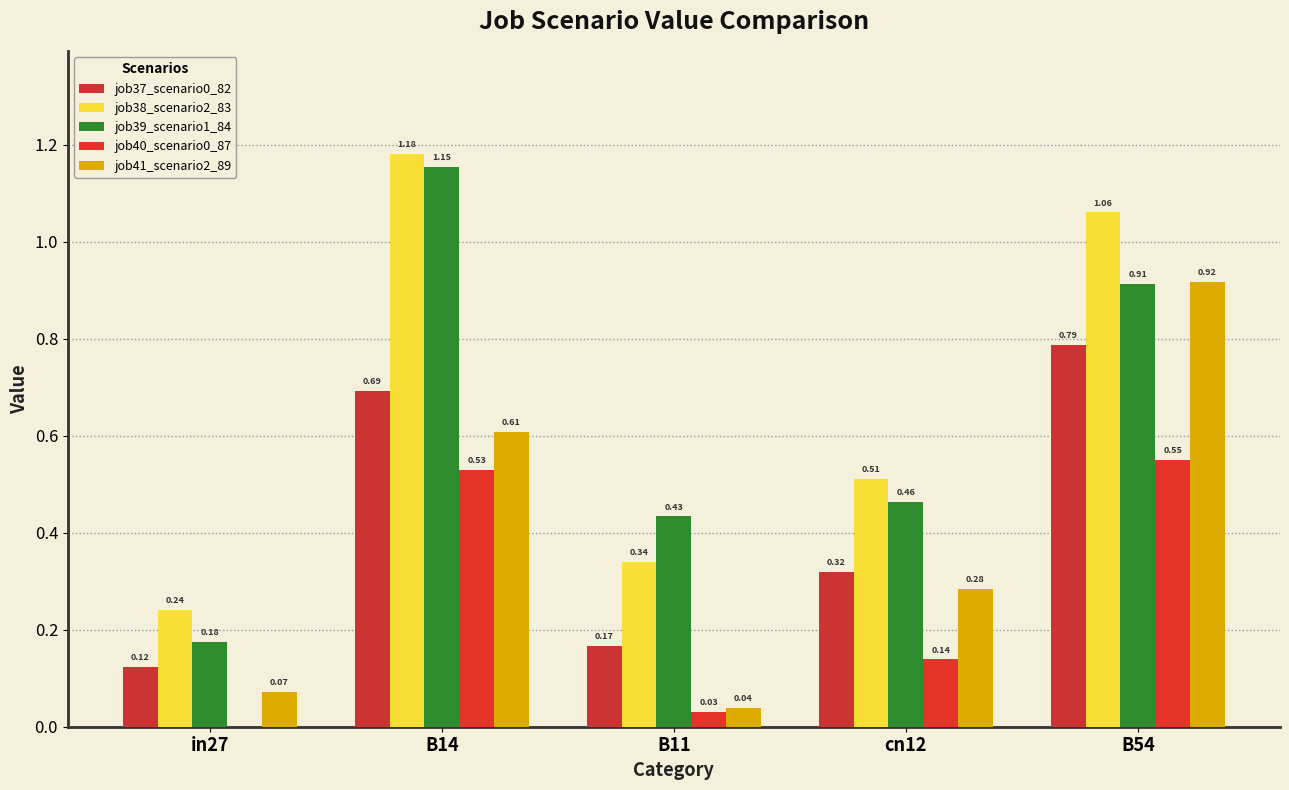

The value of job37_scenario0_82 at in27 is 0.0. True or false?

False